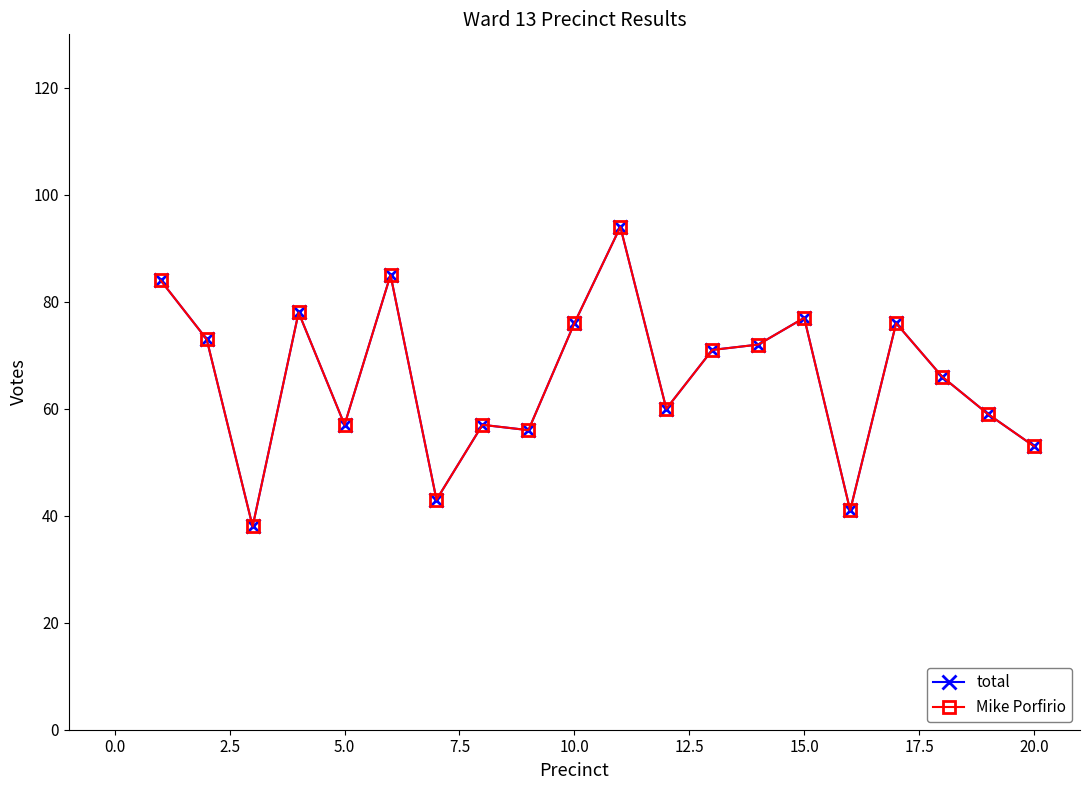

Does the chart have visible grid lines?

No